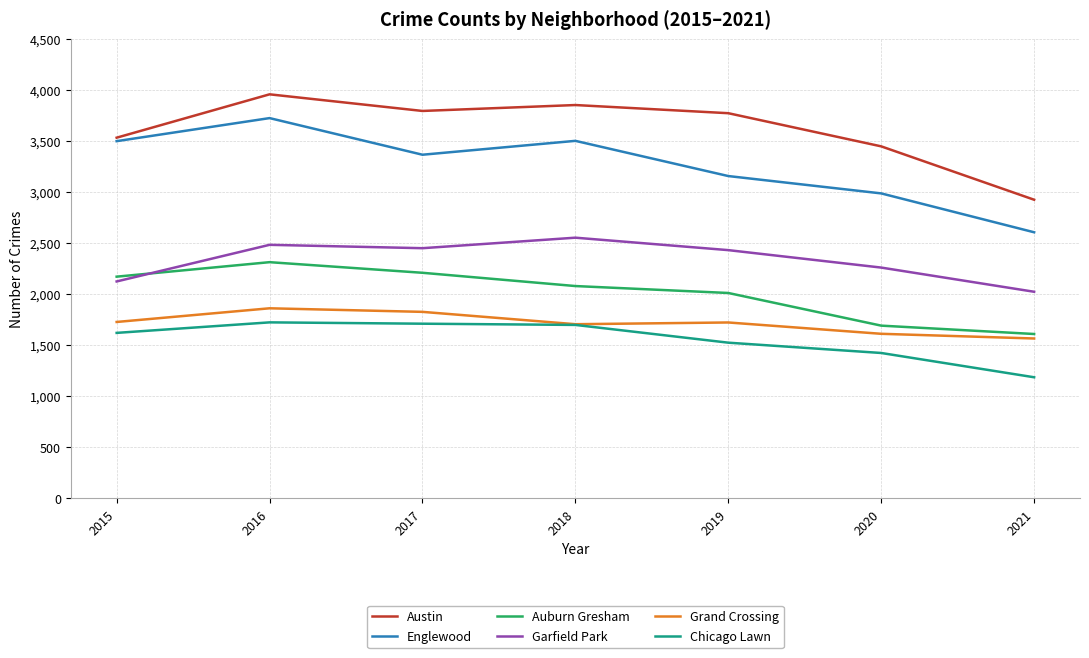

How many categories are shown in the chart?

7